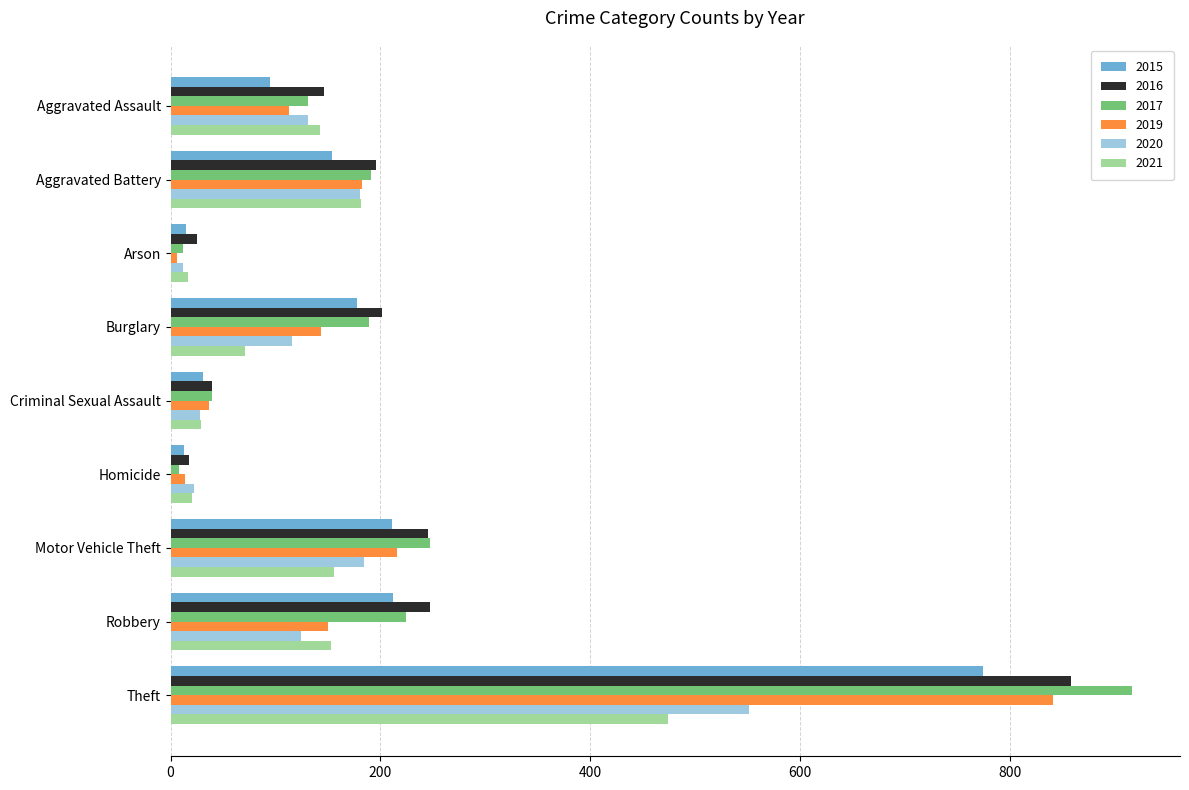

What is the difference between the highest and lowest values at Burglary?

130